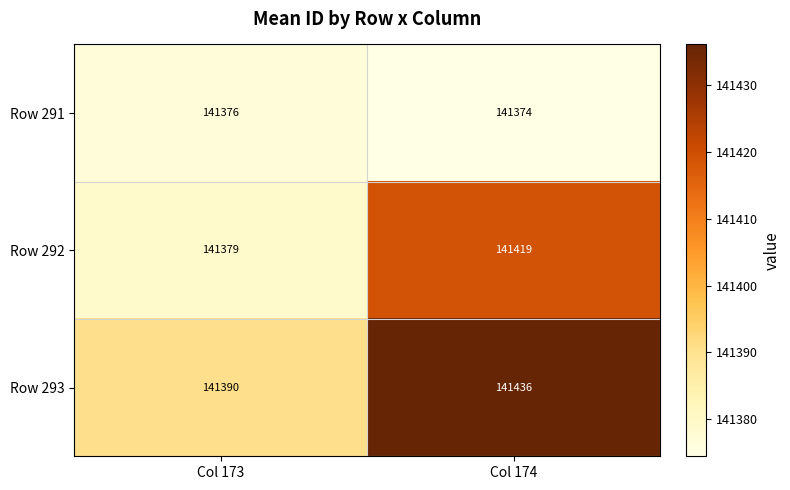

List the series in order of their overall mean, highest first.

Row 293, Row 292, Row 291